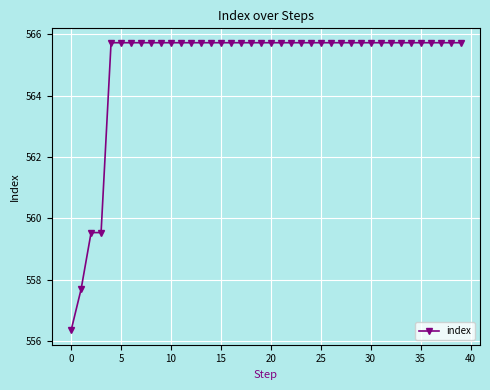

What is the value of the 25th point from the left?

565.7